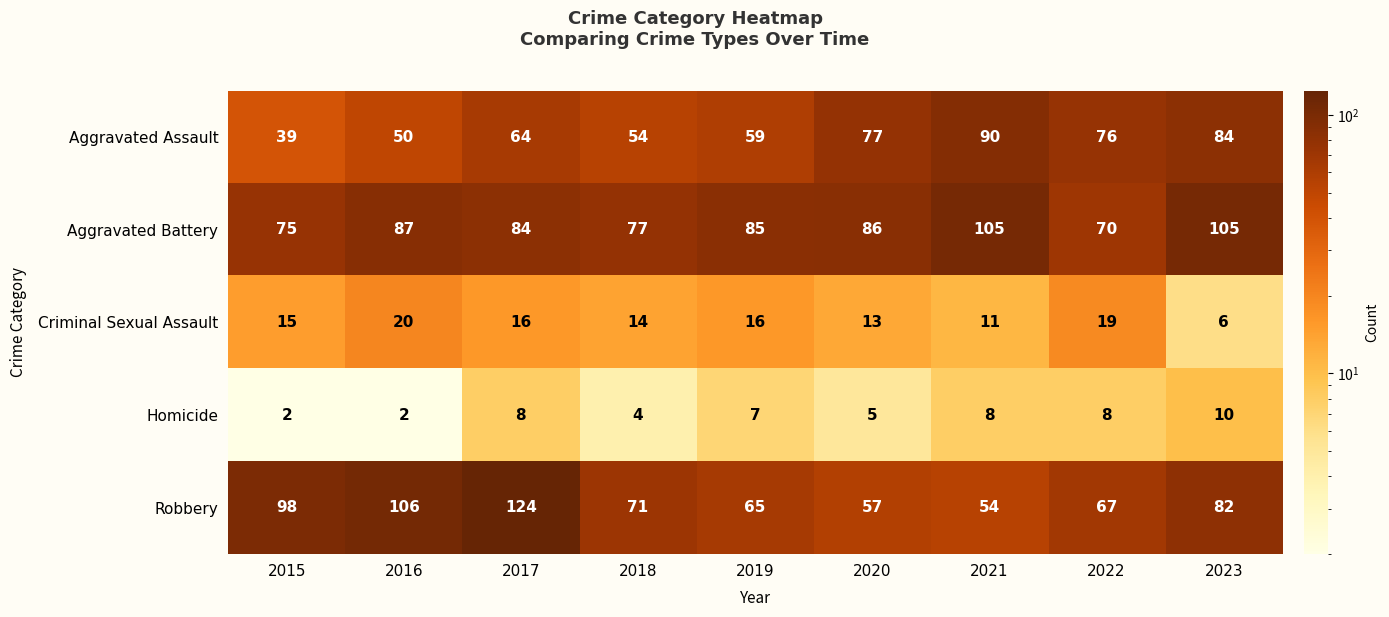

Where is Aggravated Battery nearest to the value 87?

2016